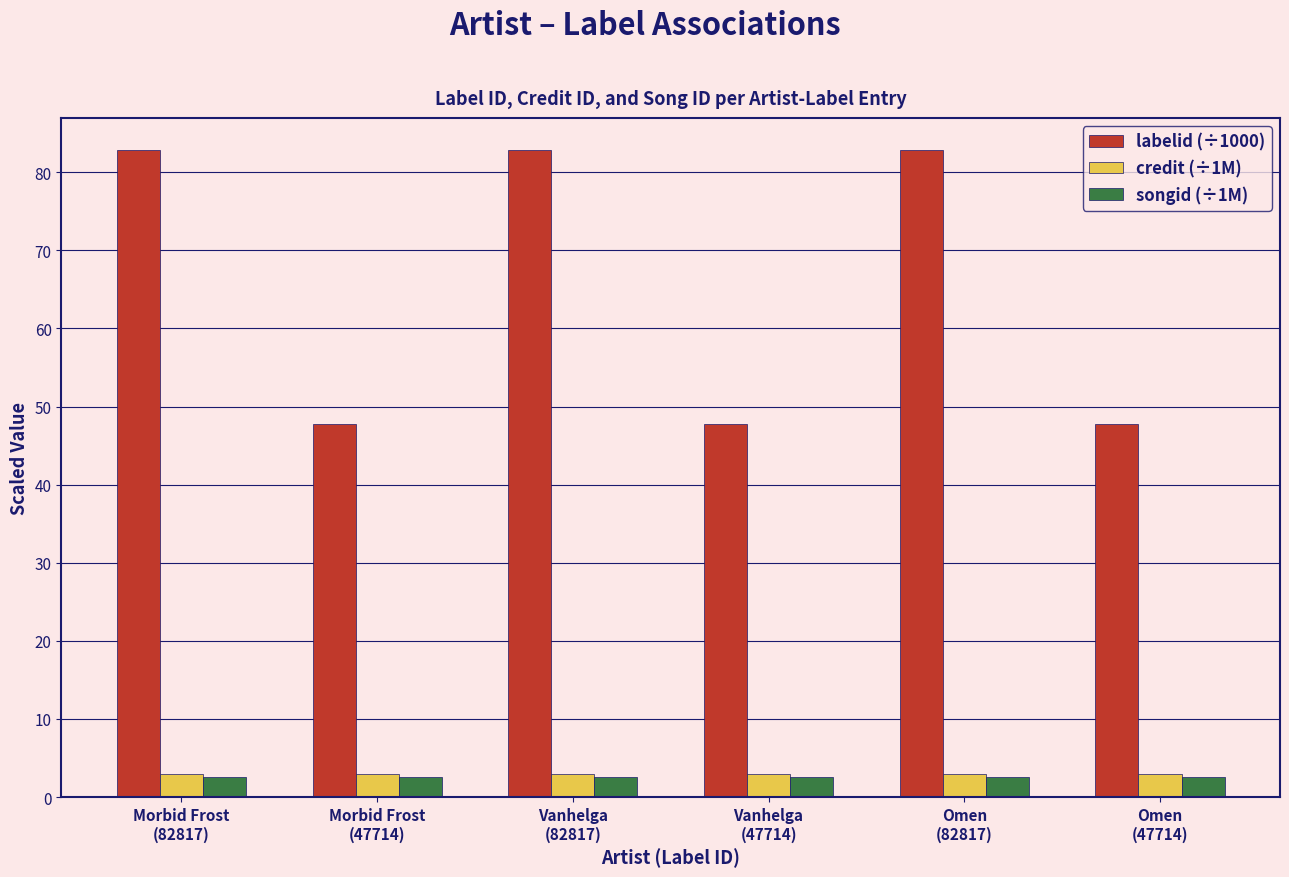

What are all the series names shown in the legend?

labelid (÷1000), credit (÷1M), songid (÷1M)